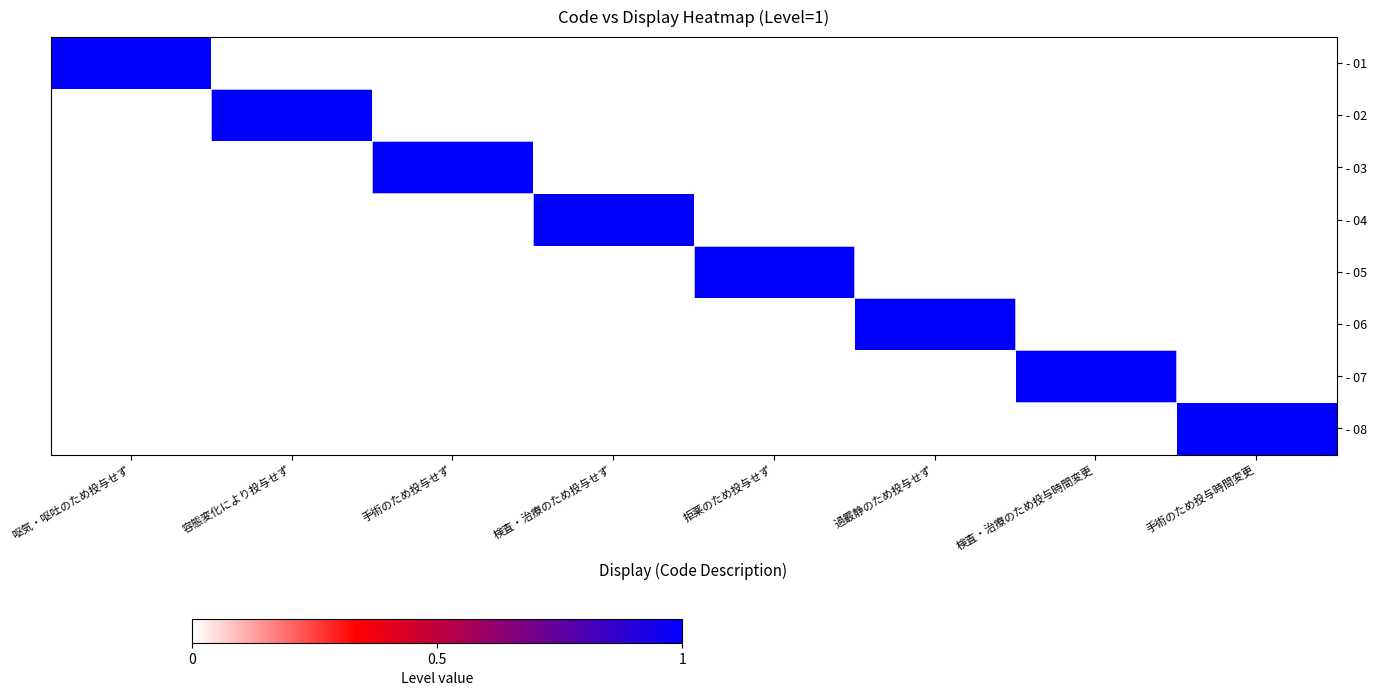

What is the total value across all series at 拒薬のため投与せず?

1